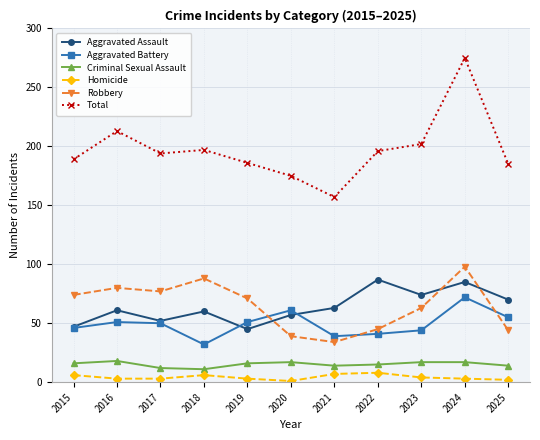

True or false: Total has a value of 175 at 2020.

True